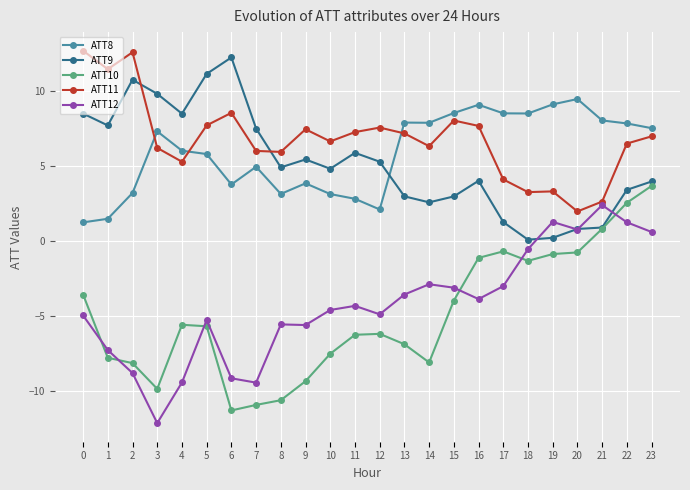

Which series has the largest range (max minus min)?

ATT10